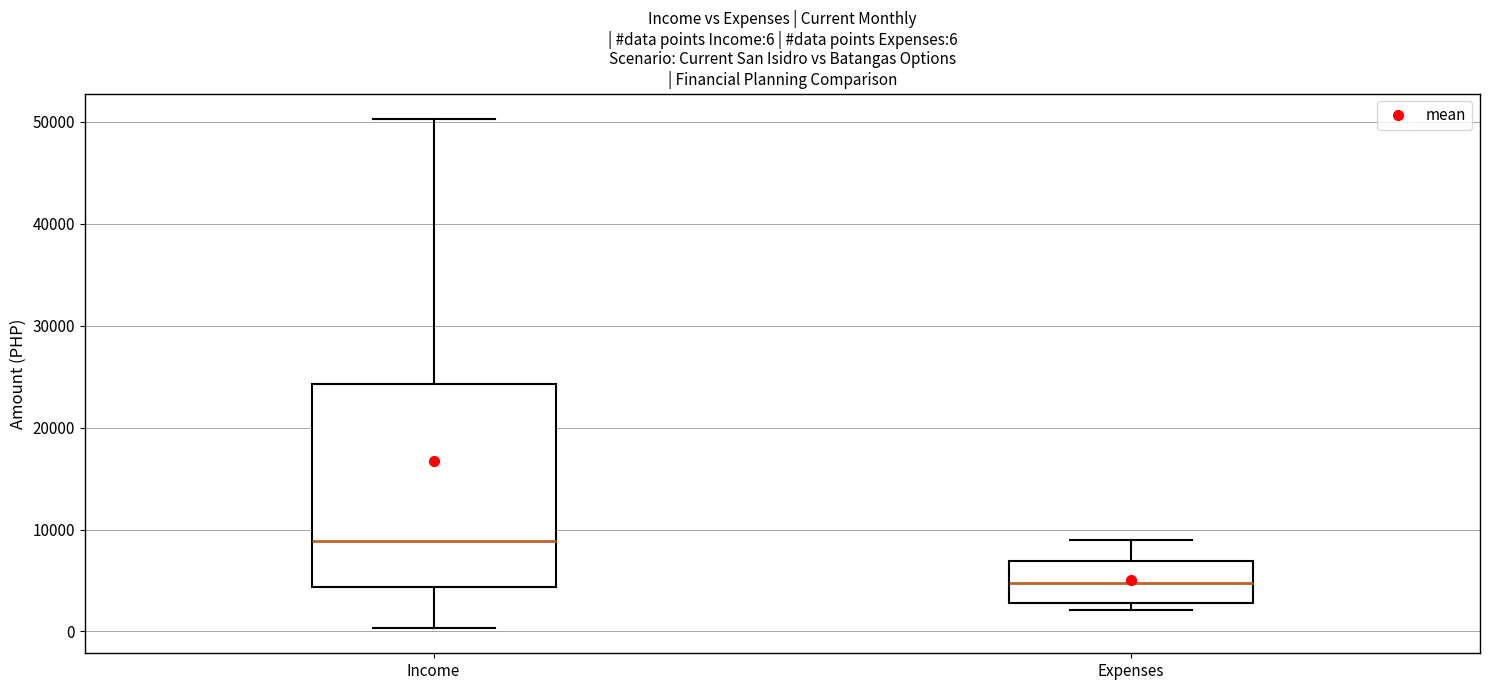

Comparing the boxes themselves (not the whiskers), which one is the tallest?

Income